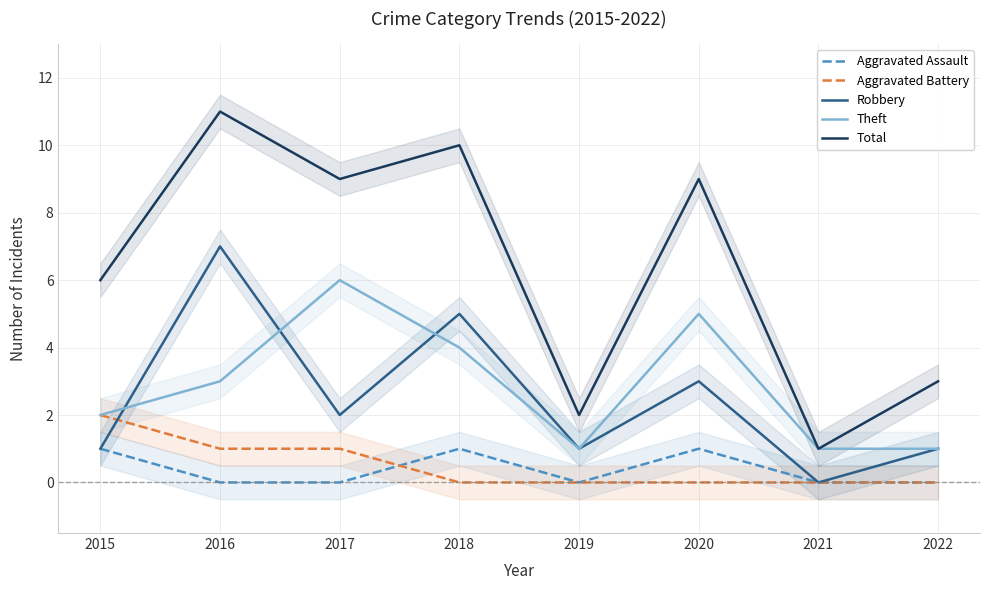

At 2021, list the series in order from smallest to largest.

Aggravated Assault, Aggravated Battery, Robbery, Theft, Total